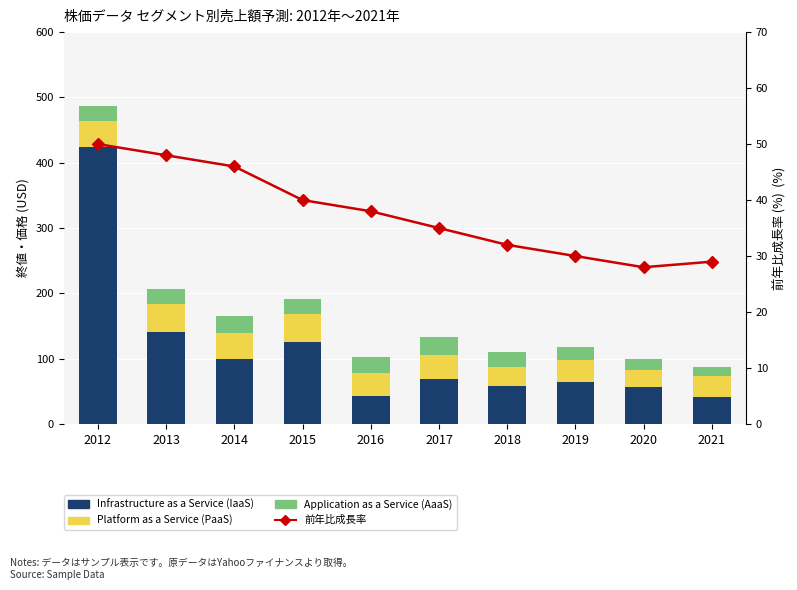

How many data points does each series have?

10